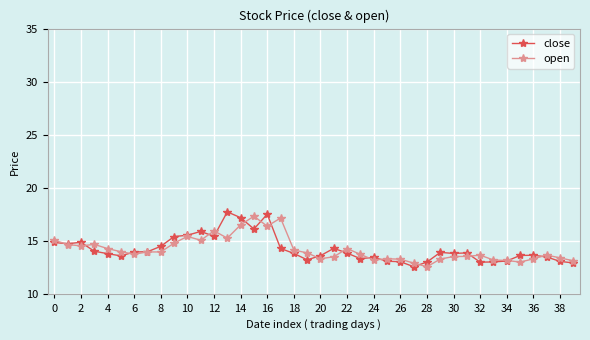

What is the lowest value of the close series?

12.6